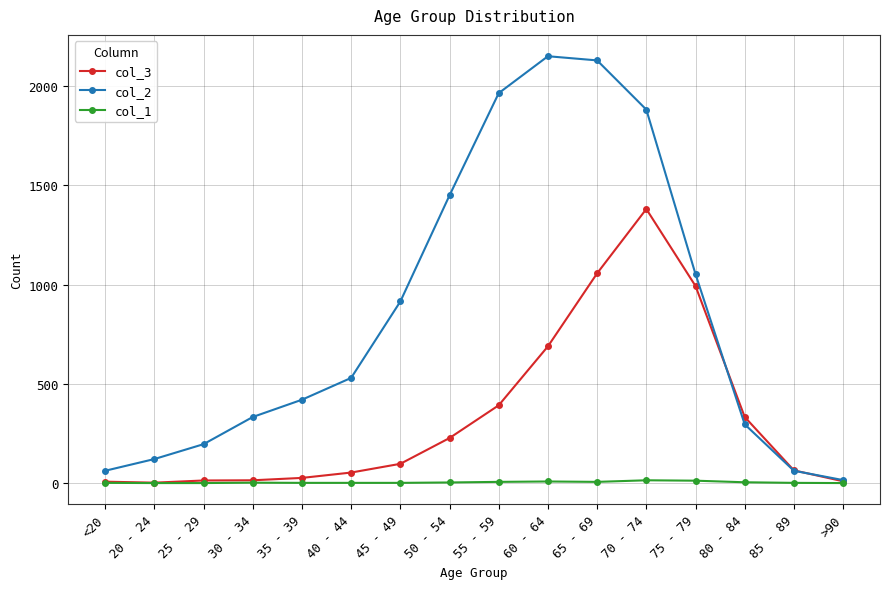

What is the sum of all col_2 values?

13581